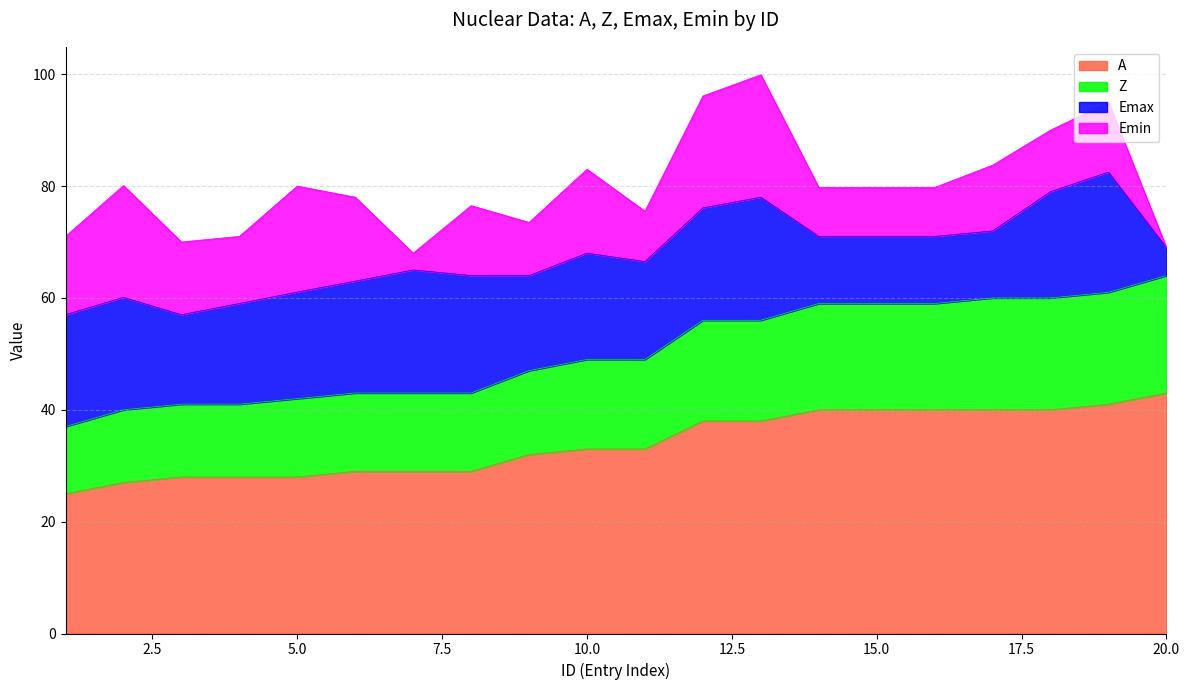

List the labels in order of Z value, smallest first.

1, 2, 3, 4, 5, 6, 7, 8, 9, 10, 11, 12, 13, 14, 15, 16, 17, 18, 19, 20